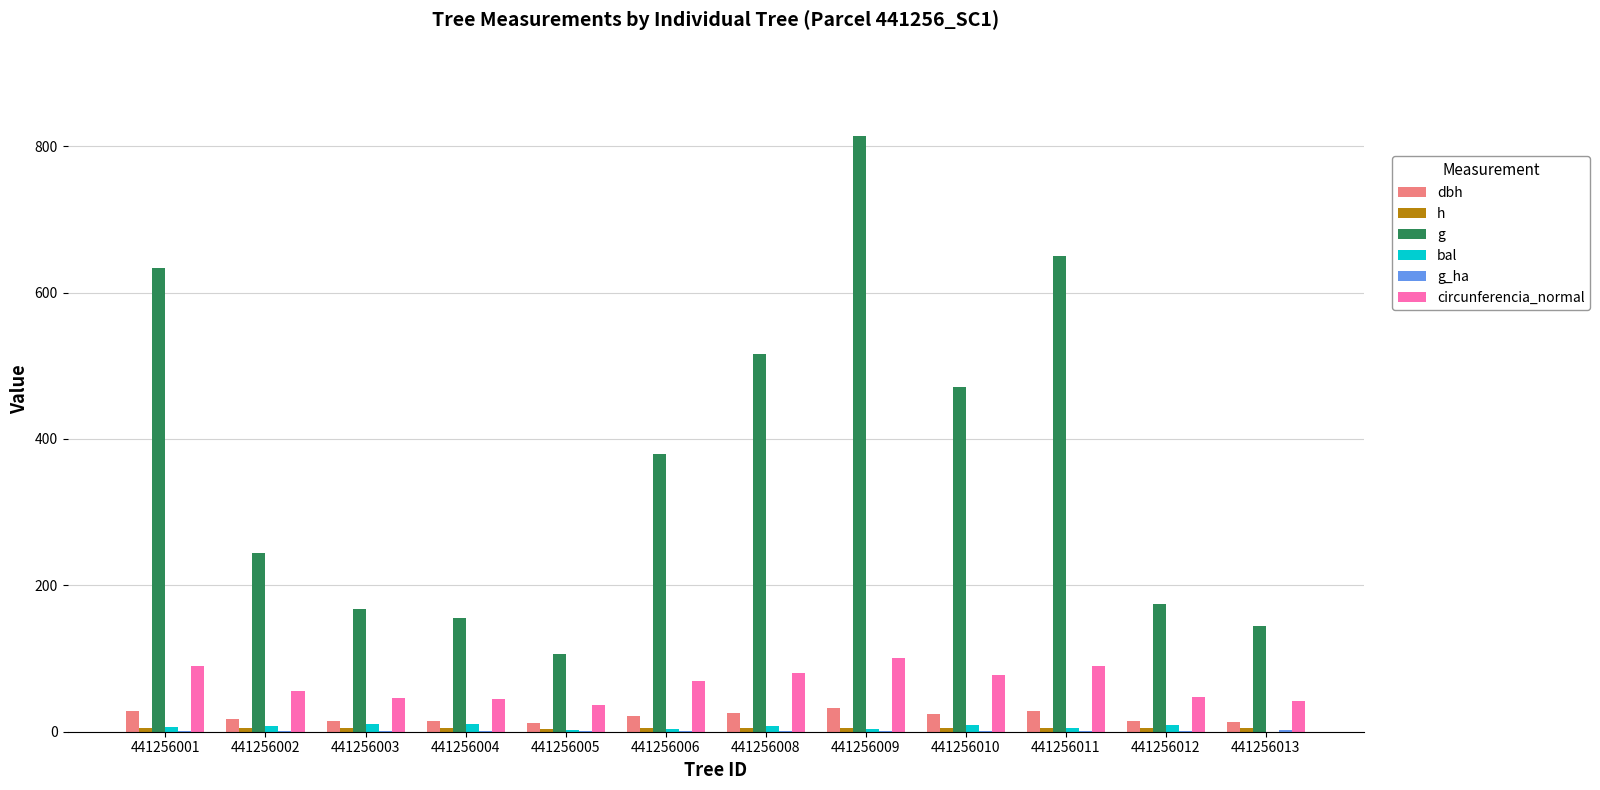

What is the average value of the h series?

4.9